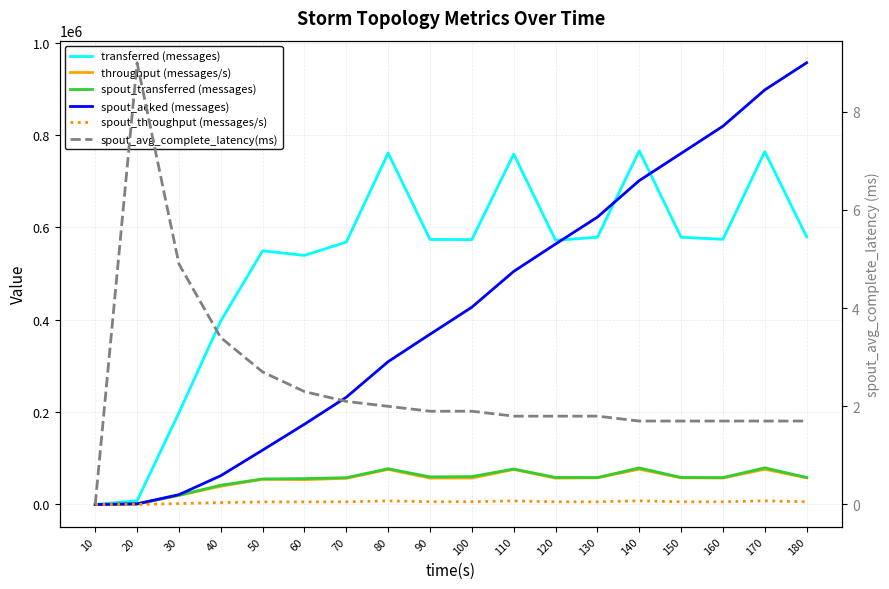

Between 60 and 20, which is larger?

60